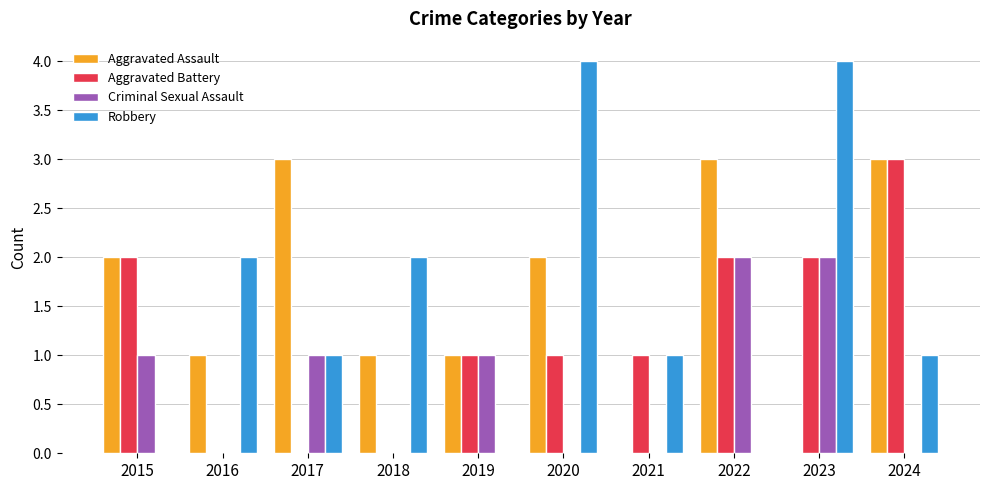

How many groups of bars are there?

10